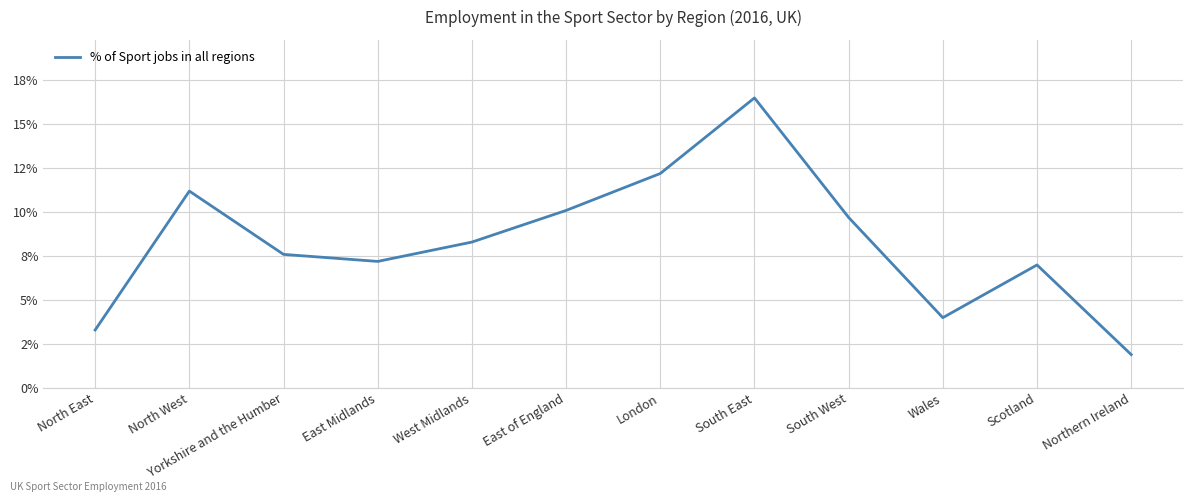

What is the sum of the values at Yorkshire and the Humber and London?

19.8